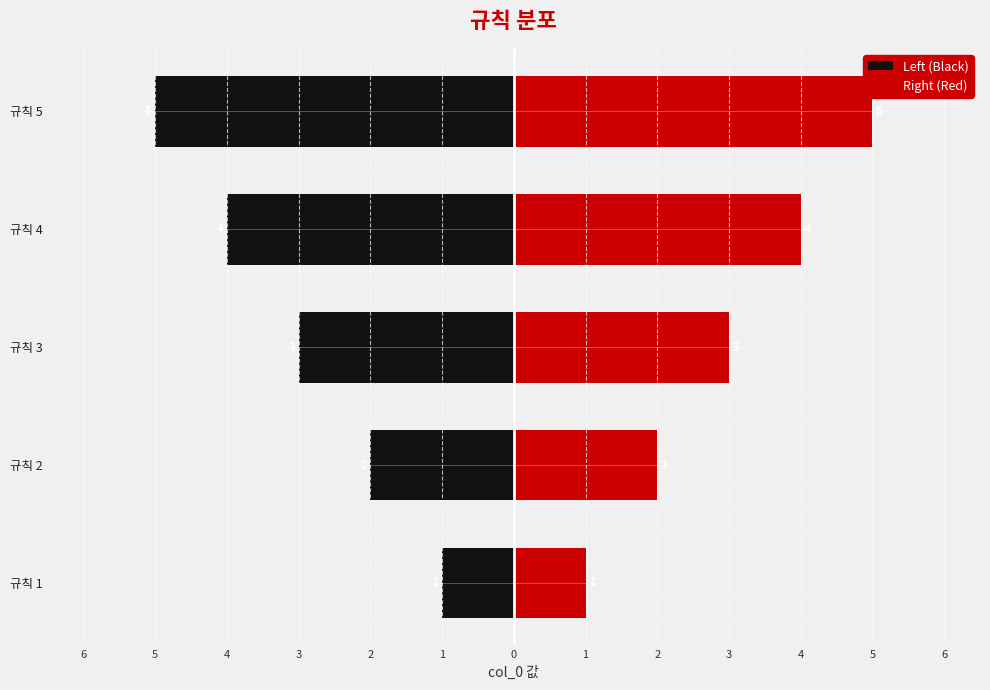

What is the difference between the maximum and minimum values in the Right (Red) series?

4